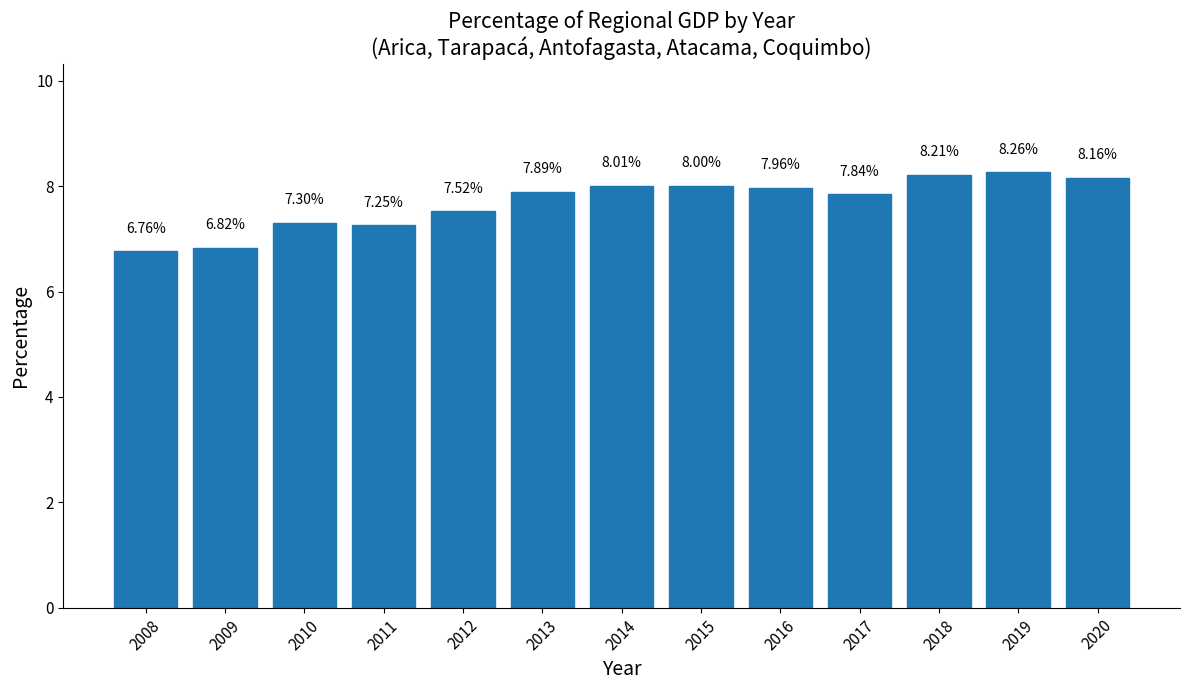

Are the bars grouped side by side (vs. stacked)?

No